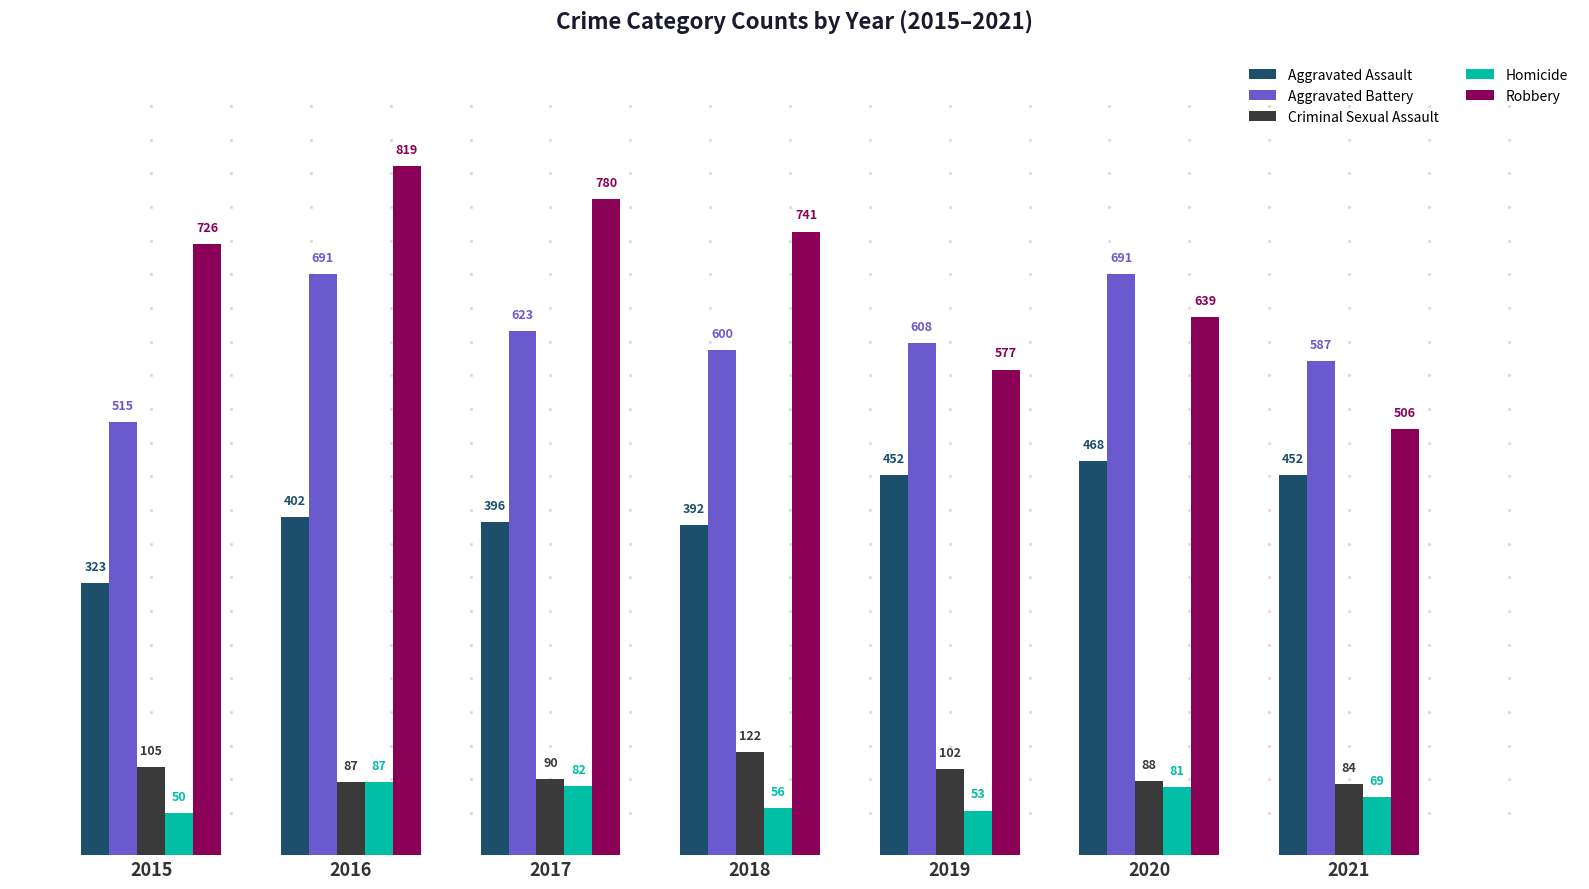

Which category has the highest value in the Robbery series?

2016